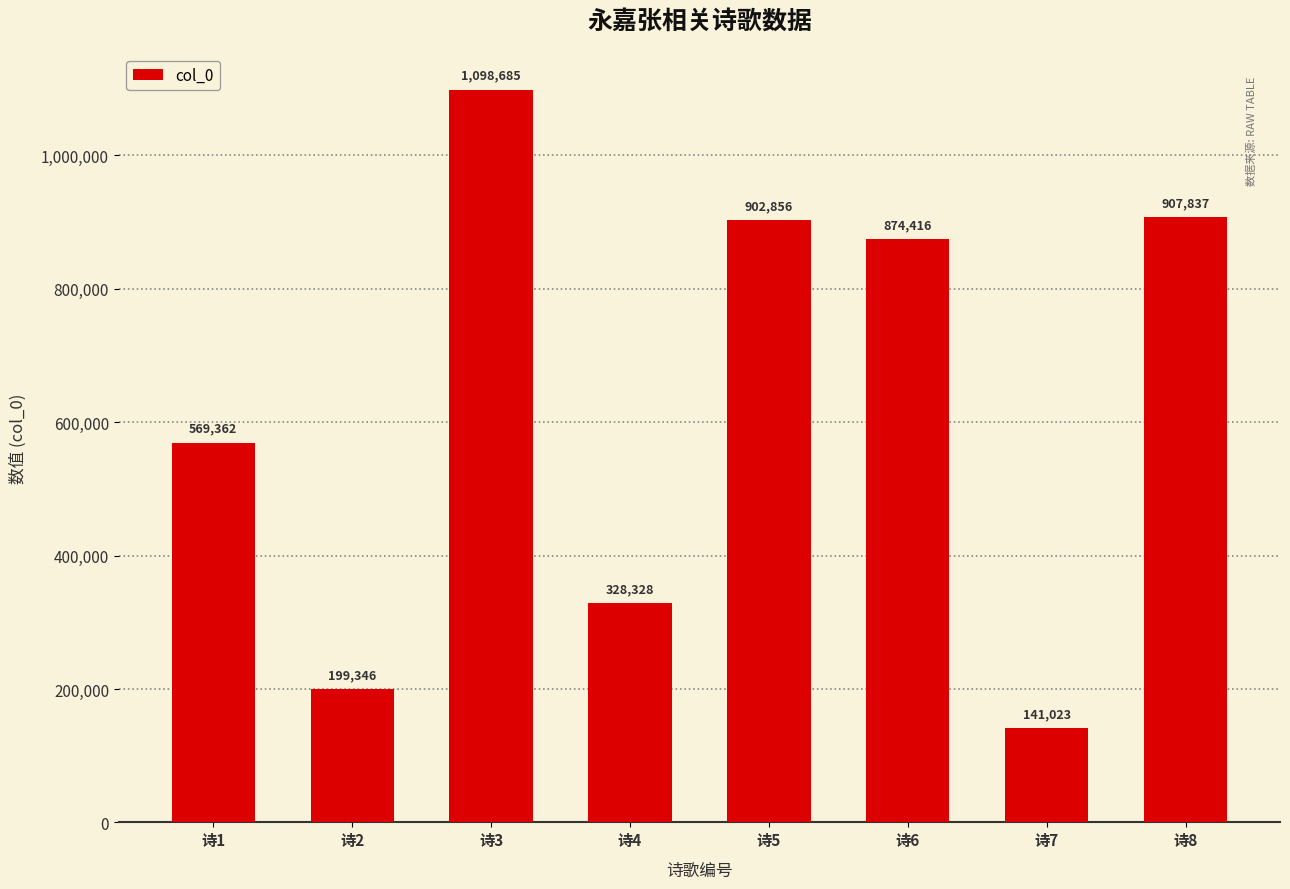

Rank the categories by value from highest to lowest.

诗3, 诗8, 诗5, 诗6, 诗1, 诗4, 诗2, 诗7